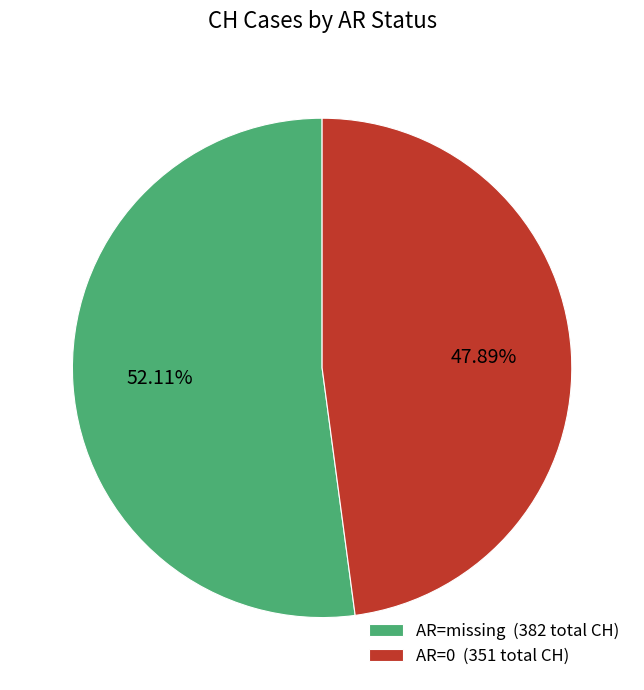

Which category accounts for the majority?

AR=missing (382 total CH)